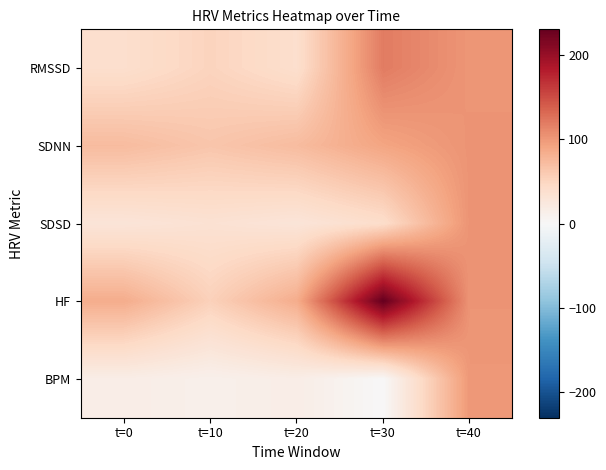

Which label corresponds to the smallest value in the chart?

t=30